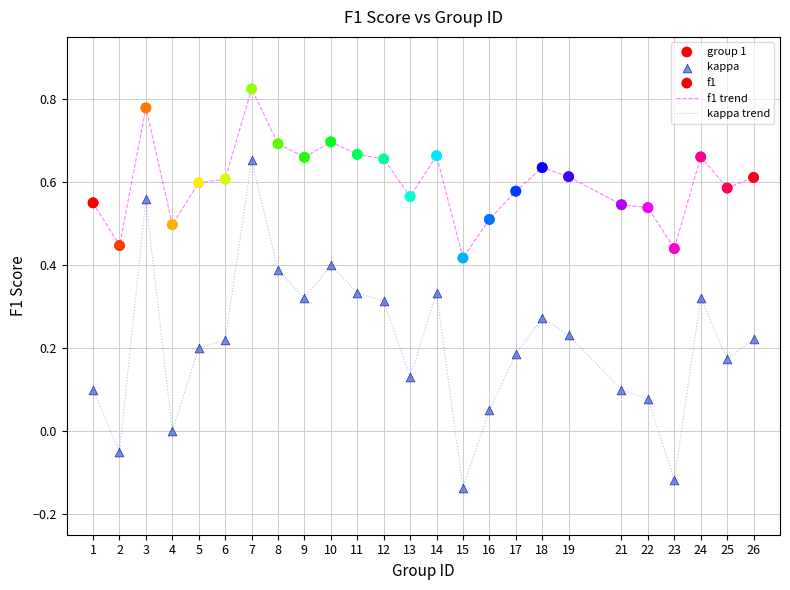

Which series has the widest spread of values?

kappa trend